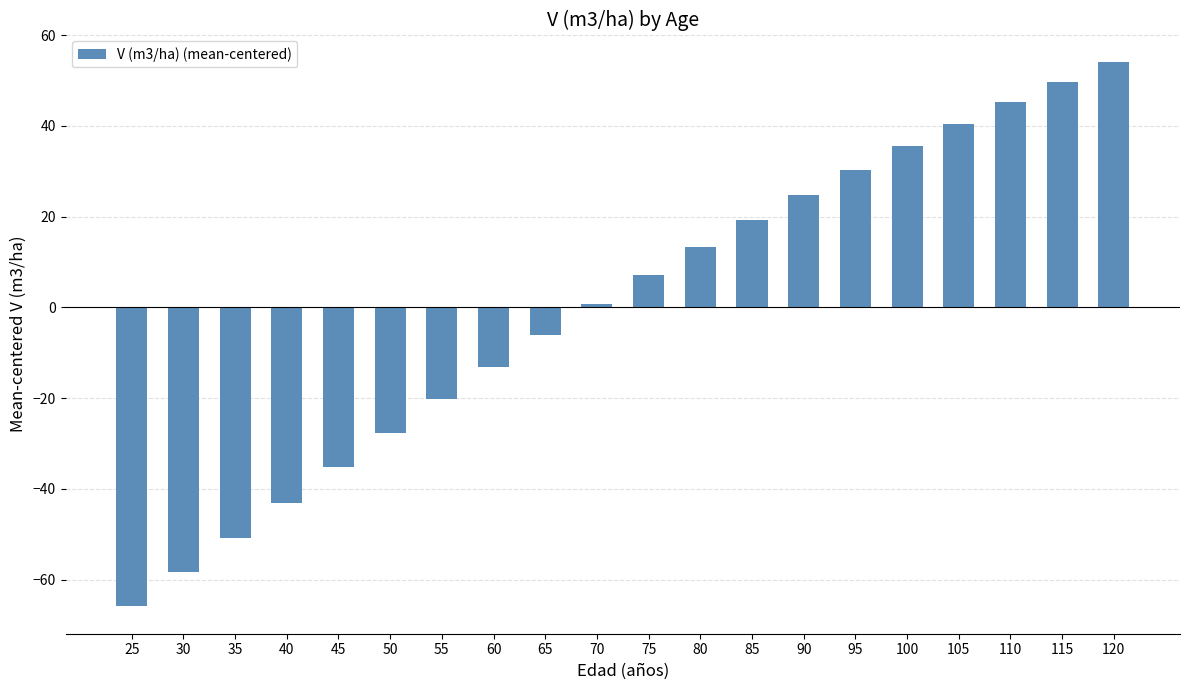

What is the greatest value displayed?

54.2